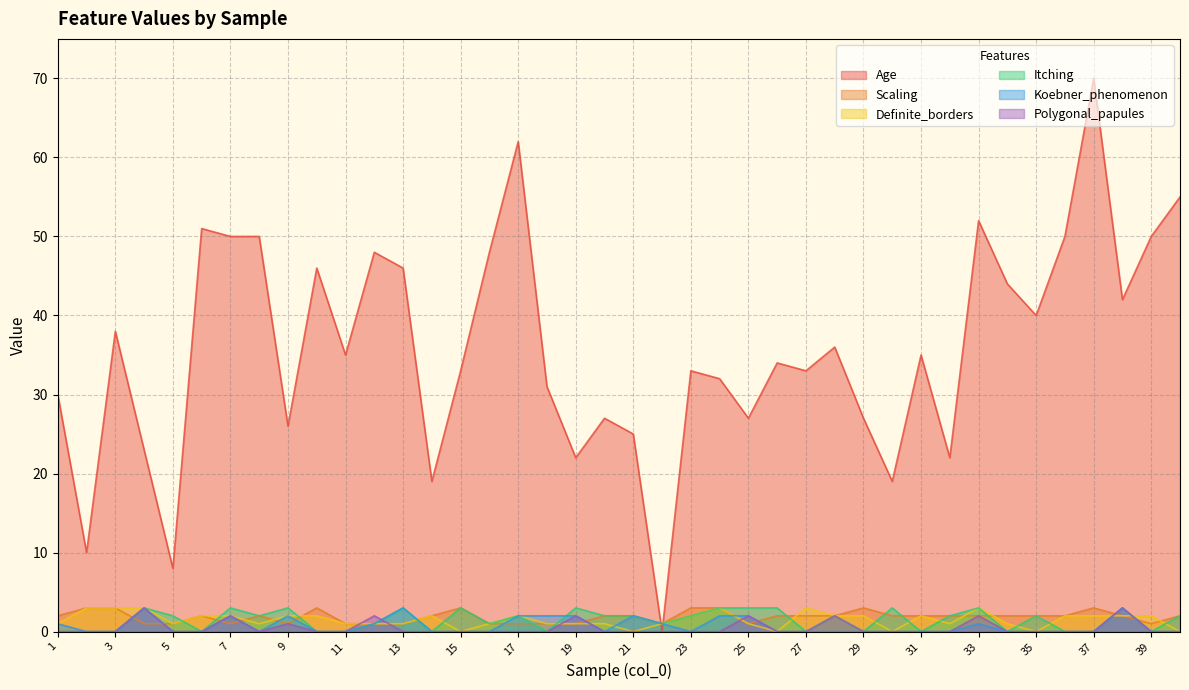

In Itching, how many points are lower than both neighbors (excluding endpoints)?

11